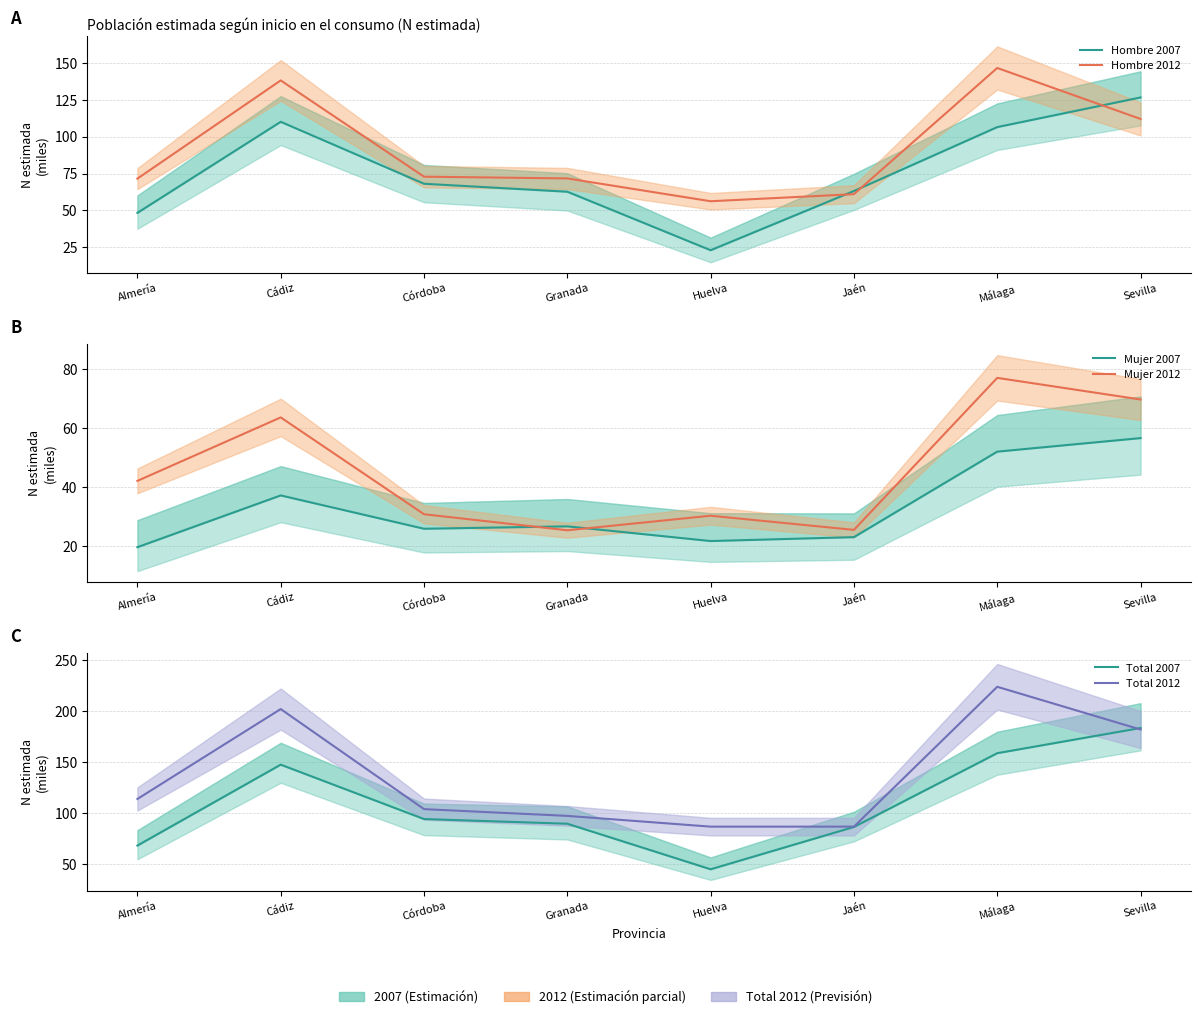

Rank the categories by Total 2007 value from highest to lowest.

Sevilla, Málaga, Cádiz, Córdoba, Granada, Jaén, Almería, Huelva